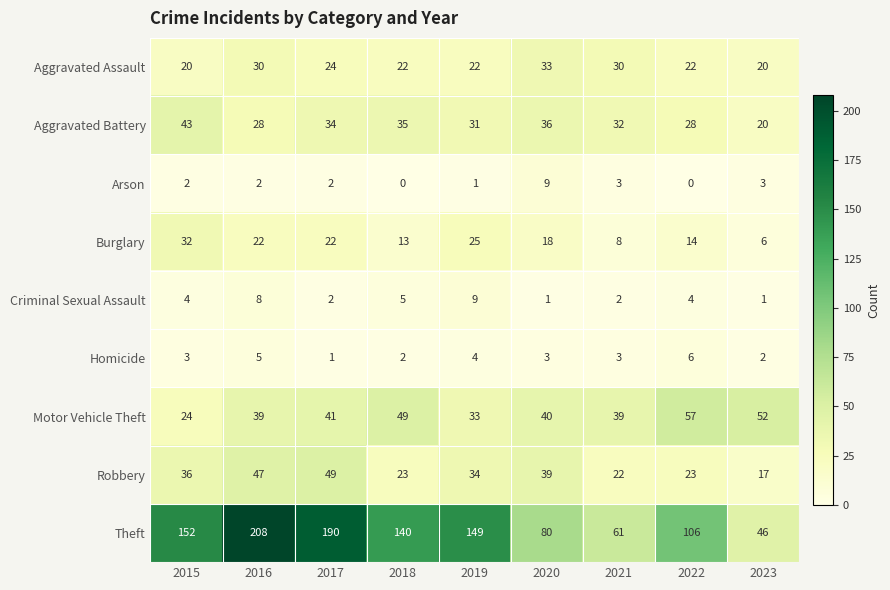

The value of Homicide at 2020 is 3. True or false?

True